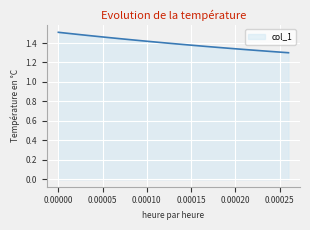

How many lines are shown in the chart?

1